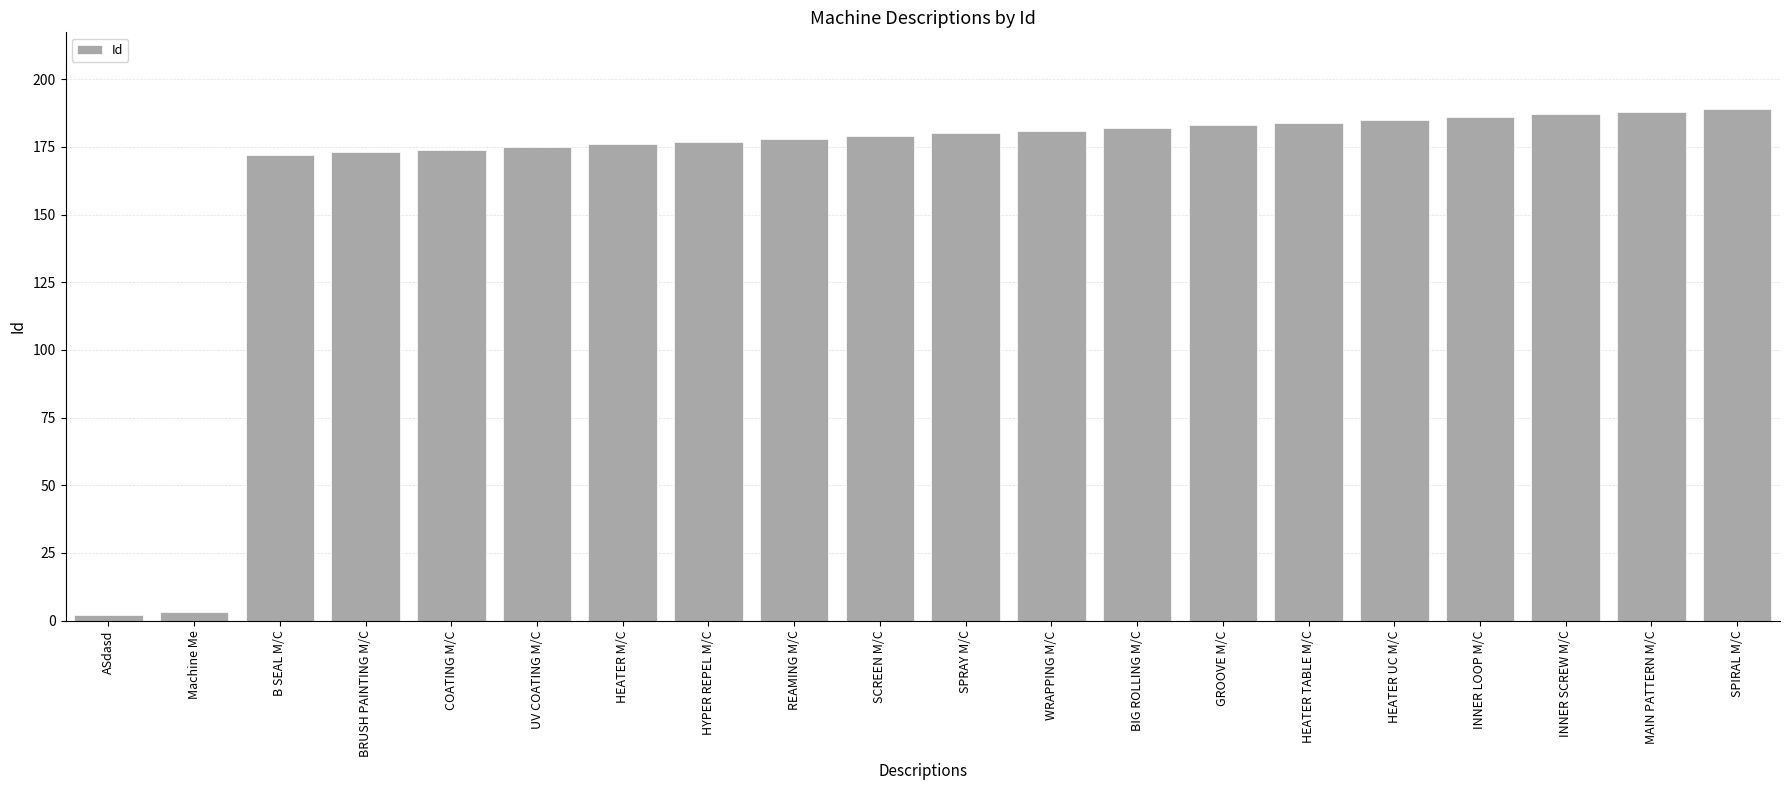

Reading right to left, list all the values displayed in this chart.

189	188	187	186	185	184	183	182	181	180	179	178	177	176	175	174	173	172	3	2